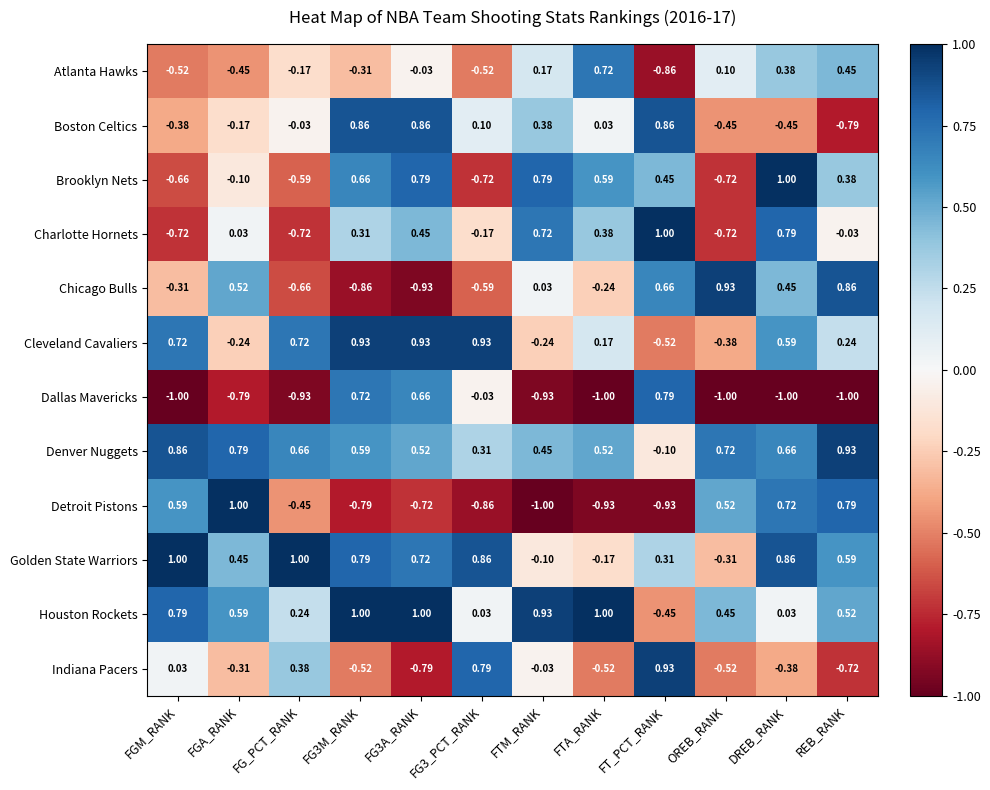

How many negative values does the Dallas Mavericks series have?

9